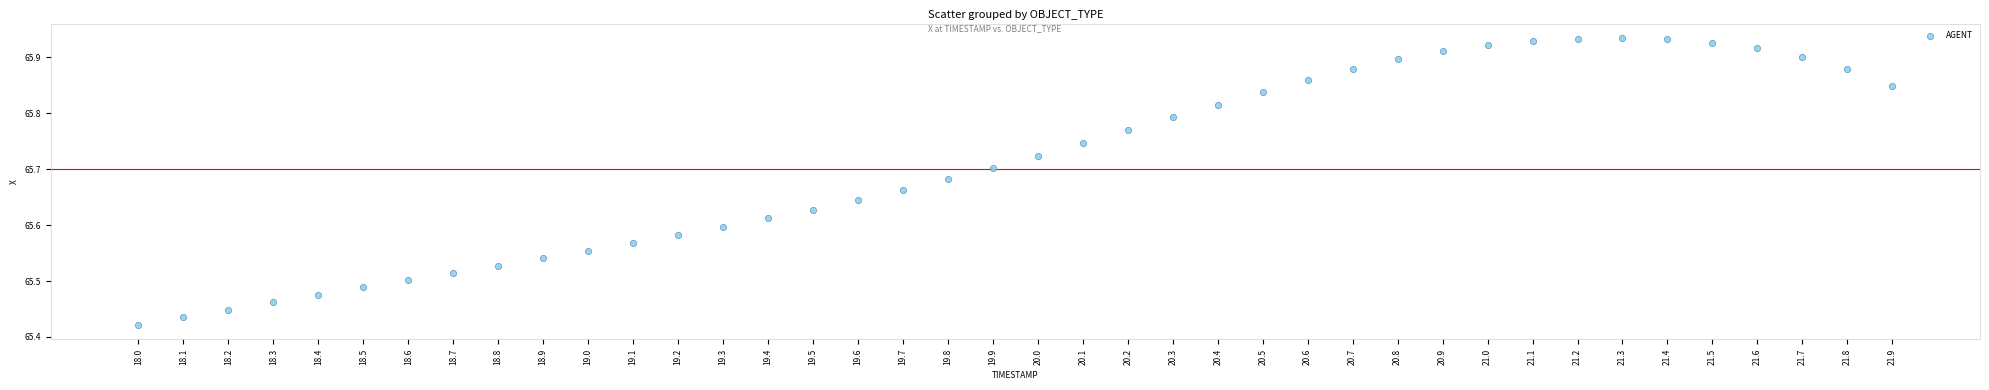

What is the range of X values (max minus min)?

3.9